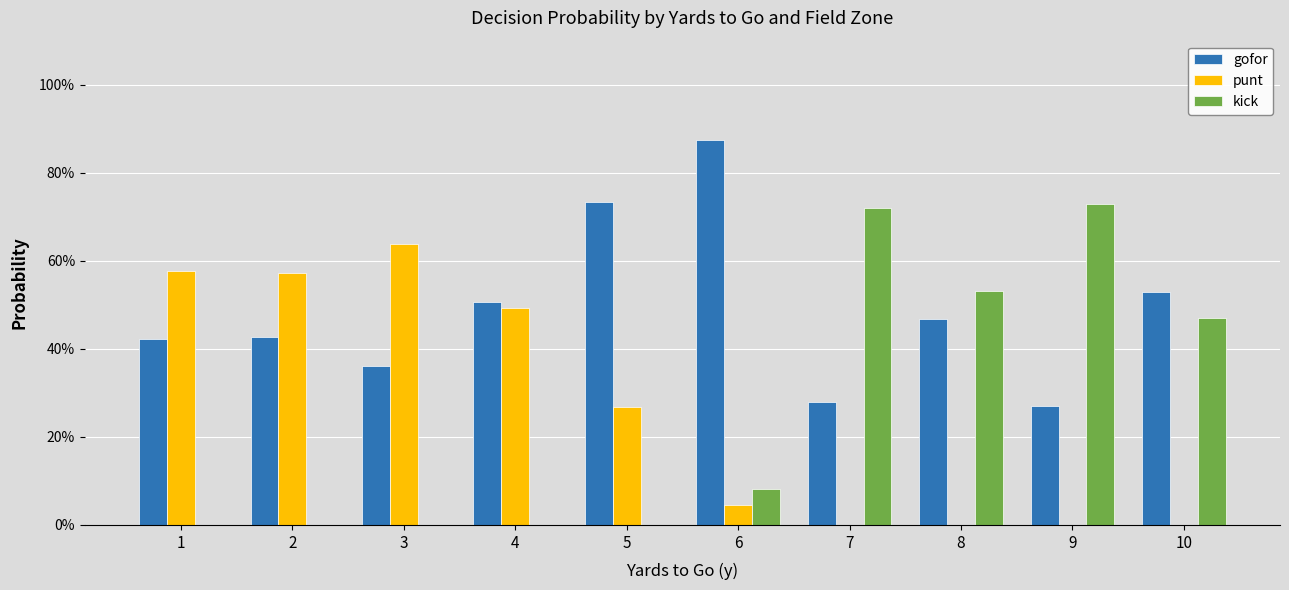

What are all the series names shown in the legend?

gofor, punt, kick